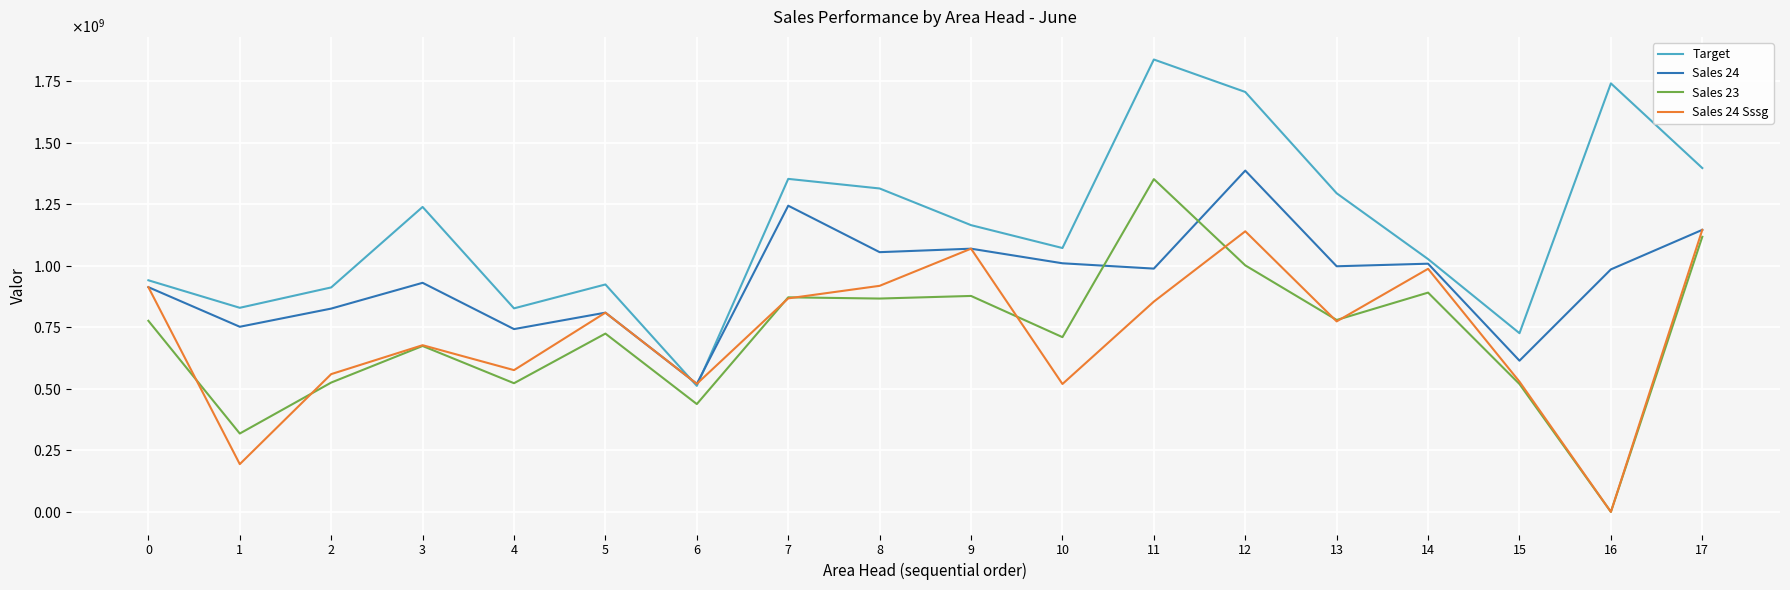

Reading left to right, what are all the values shown in this chart?

Target: 941000000.0	829226190.5	912000000.0	1239000000.0	826928571.4	924000000.0	512000000.0	1353000000.0	1314000000.0	1165000000.0	1072035714.3	1838000000.0	1706142857.1	1294452381.0	1027000000.0	726000000.0	1741000000.0	1397000000.0
Sales 24: 913051544.0	752147153.0	825991910.0	930709154.0	742689000.0	809446235.0	520312890.0	1244039955.0	1055241028.0	1069377557.0	1010067539.0	988408625.0	1386722450.0	997920240.0	1008396780.0	614295910.0	985273660.0	1145903170.0
Sales 23: 776385897.0	318364468.0	525448630.0	674070429.0	522758926.0	724399385.0	438088436.0	871757333.0	866768753.0	877361623.0	709940112.0	1352023503.0	1001595580.0	779694220.0	890898653.0	519375600.0	0.0	1117789778.0
Sales 24 Sssg: 913051544.0	194016115.0	559753000.0	677219644.0	575981190.0	809446235.0	520312890.0	867501535.0	918479968.0	1069377557.0	519580524.0	854380292.0	1139977080.0	773966660.0	987641340.0	529075750.0	0.0	1145903170.0